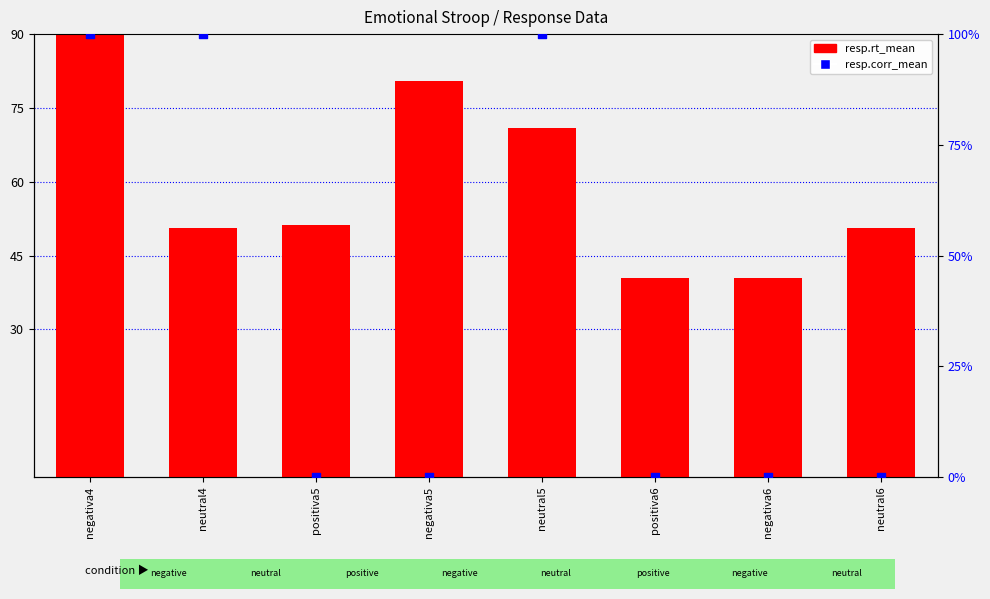

Is the value of resp.corr_mean at neutral5 greater than the value of resp.rt_mean at neutral5?

Yes